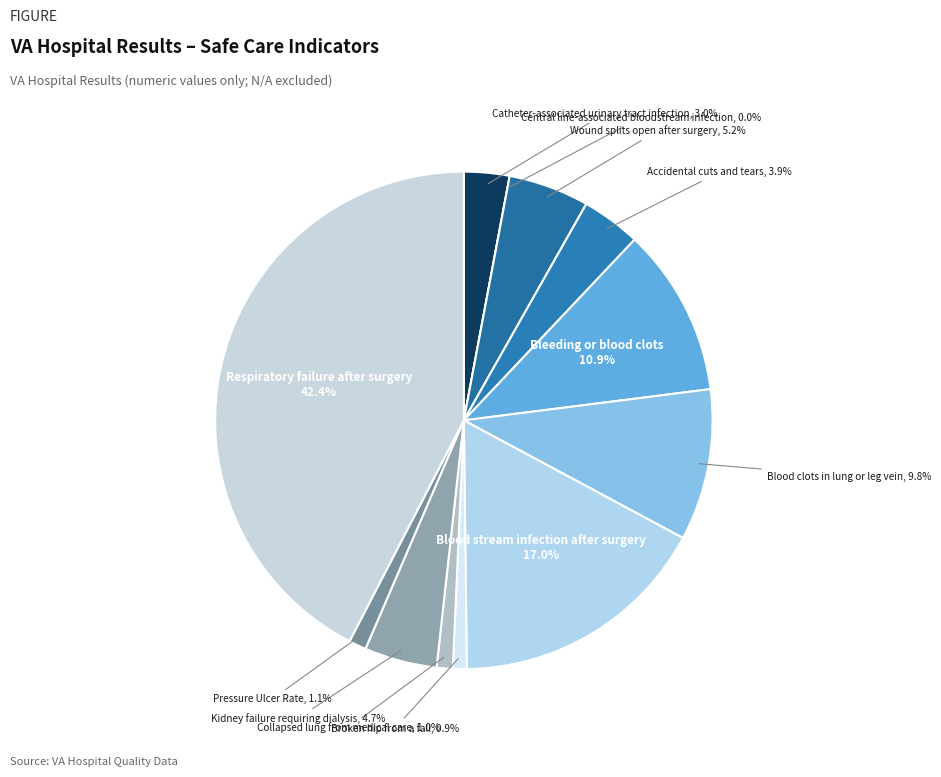

Which category has the biggest portion of the pie?

Respiratory failure
after surgery